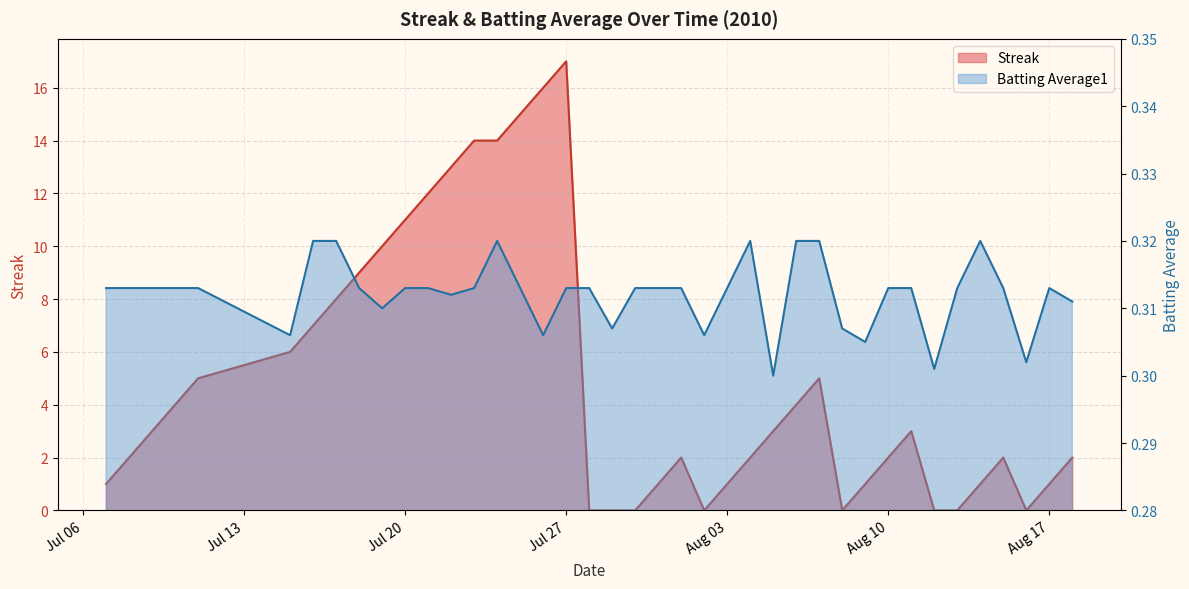

At which category does Streak reach its first local peak?

Jul 27